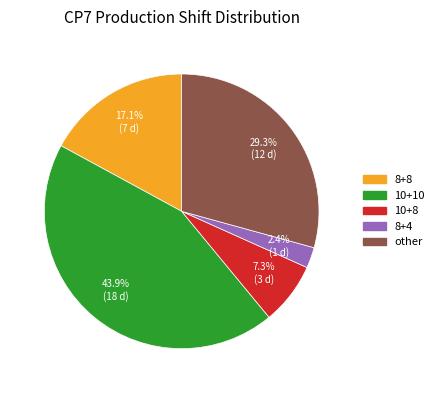

Is other the majority of the pie?

No